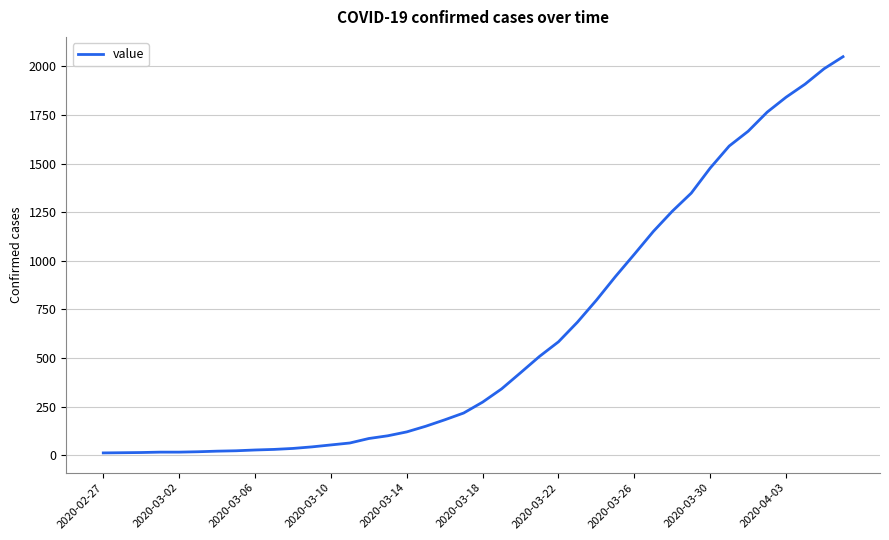

What is the difference between the maximum and minimum values?

2036